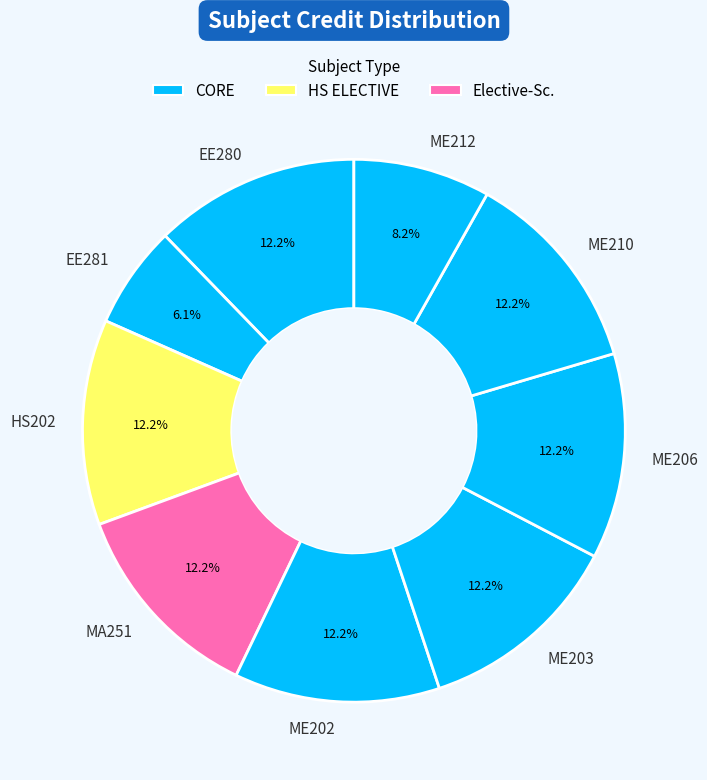

Is it true that HS202 is 2% of the pie?

False